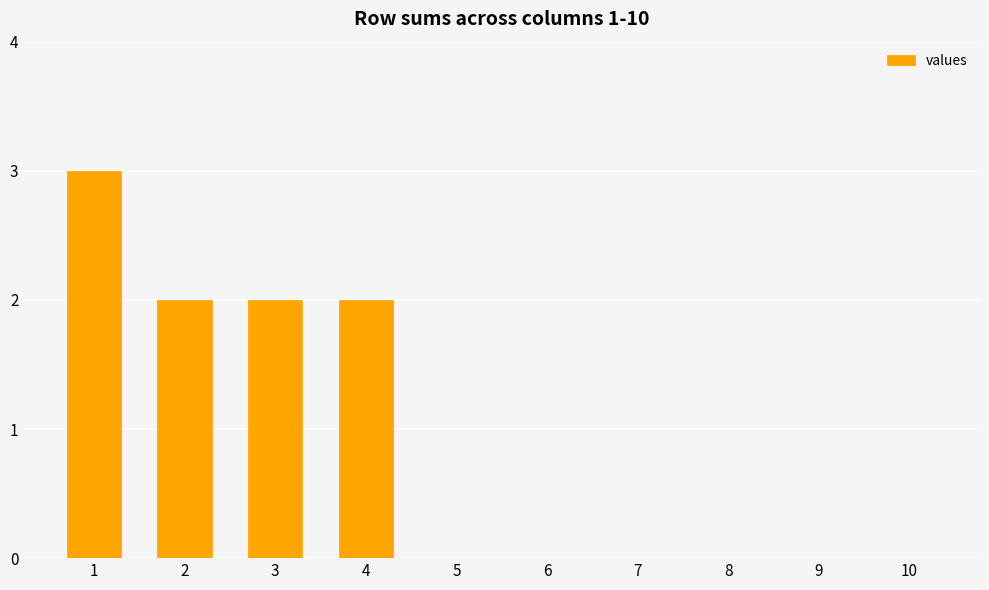

The chart shows a value of 3 at 2. True or false?

False